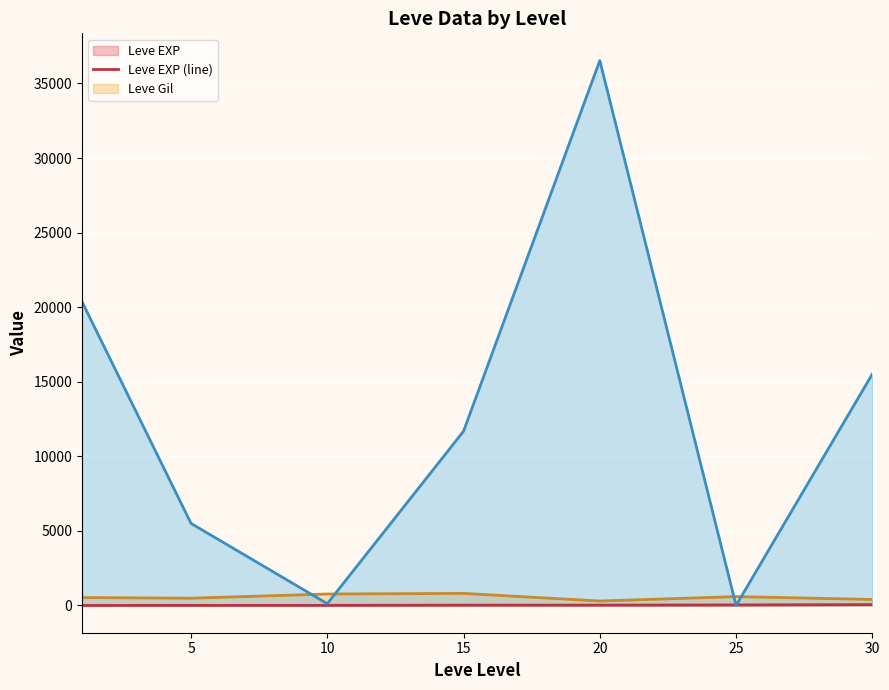

What is the average value of the Leve Gil (line) series?

556.9